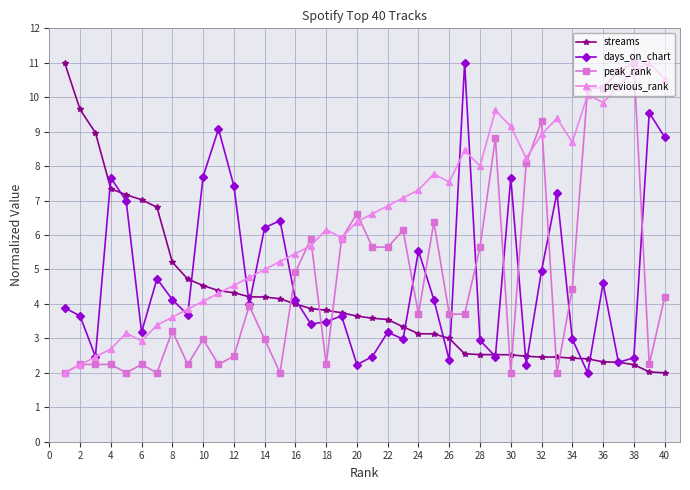

Which series has the largest total across all categories?

previous_rank